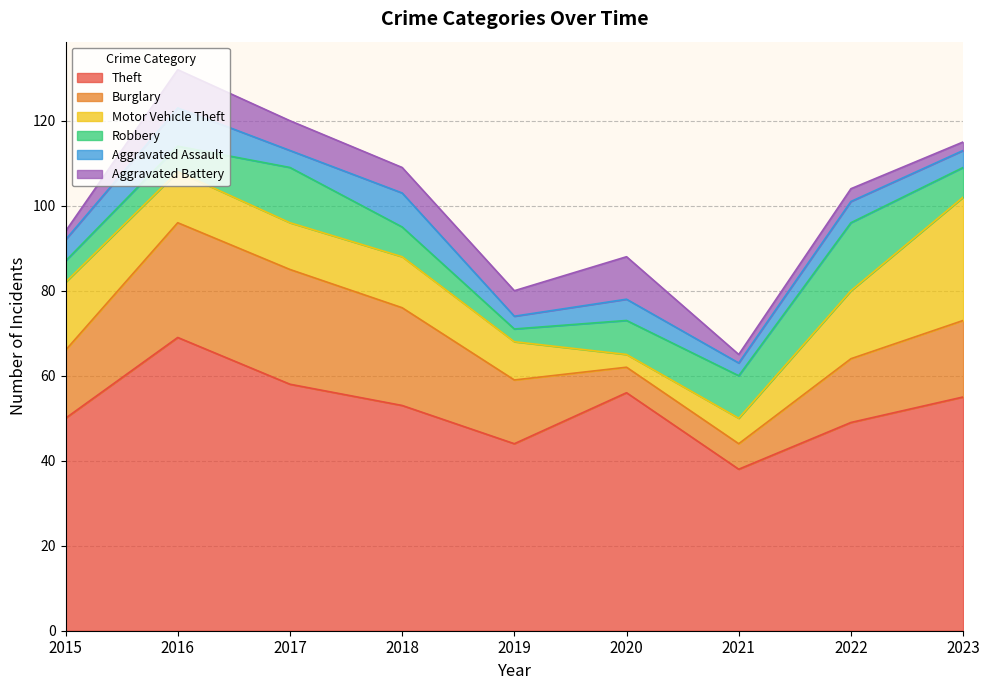

Between 2016 and 2020, which series saw the biggest shift?

Burglary